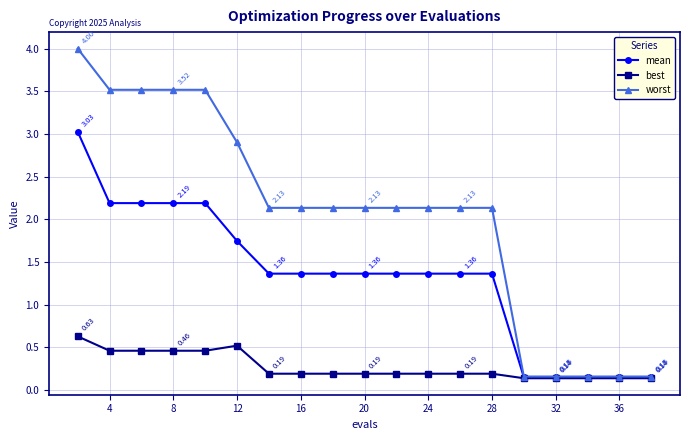

Which series has the widest spread of values?

worst